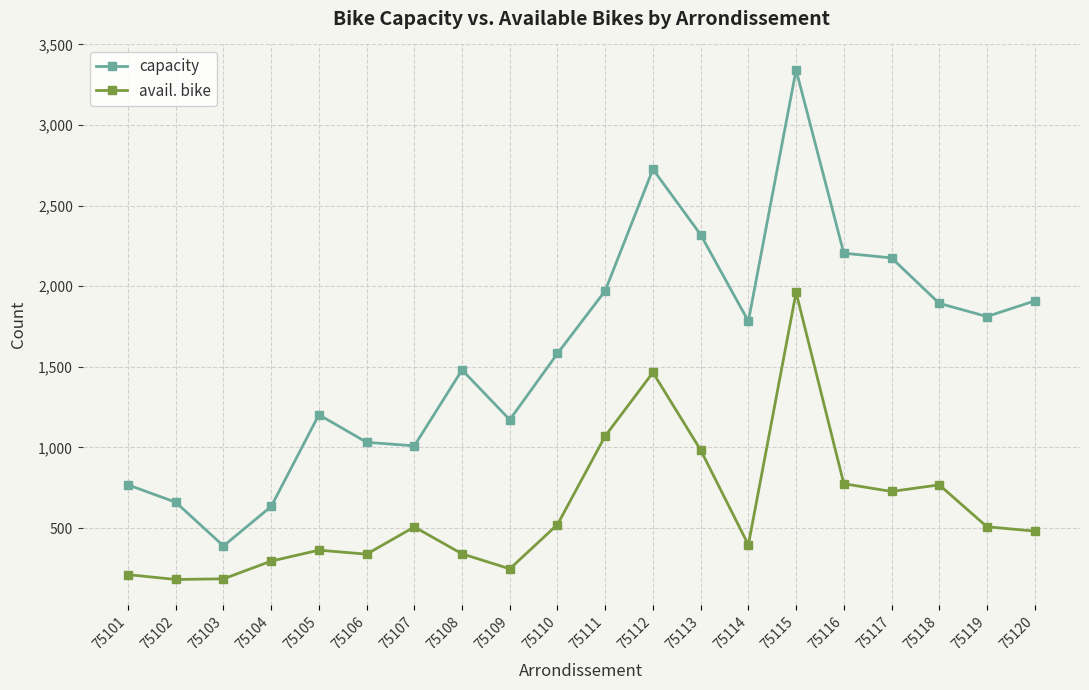

The value of capacity at 75102 is 357. True or false?

False